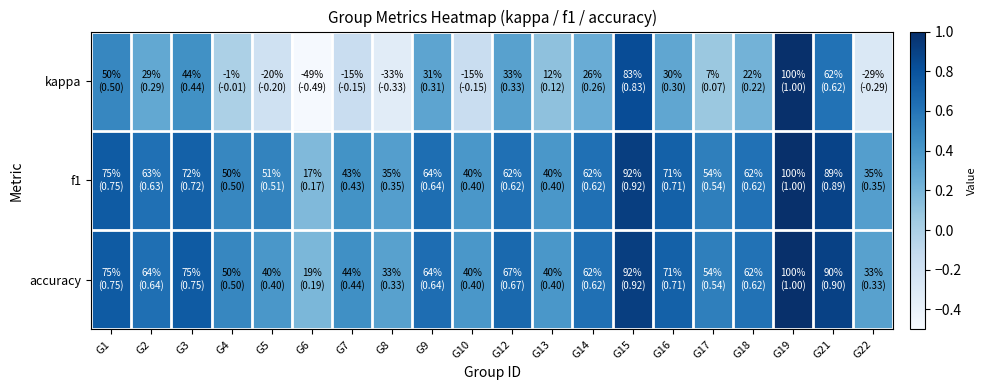

Reading left to right, transcribe all the data shown in this chart.

kappa: G1=0.5	G2=0.3	G3=0.4	G4=-0.0	G5=-0.2	G6=-0.5	G7=-0.2	G8=-0.3	G9=0.3	G10=-0.2	G12=0.3	G13=0.1	G14=0.3	G15=0.8	G16=0.3	G17=0.1	G18=0.2	G19=1.0	G21=0.6	G22=-0.3
f1: G1=0.8	G2=0.6	G3=0.7	G4=0.5	G5=0.5	G6=0.2	G7=0.4	G8=0.4	G9=0.6	G10=0.4	G12=0.6	G13=0.4	G14=0.6	G15=0.9	G16=0.7	G17=0.5	G18=0.6	G19=1.0	G21=0.9	G22=0.4
accuracy: G1=0.8	G2=0.6	G3=0.8	G4=0.5	G5=0.4	G6=0.2	G7=0.4	G8=0.3	G9=0.6	G10=0.4	G12=0.7	G13=0.4	G14=0.6	G15=0.9	G16=0.7	G17=0.5	G18=0.6	G19=1.0	G21=0.9	G22=0.3